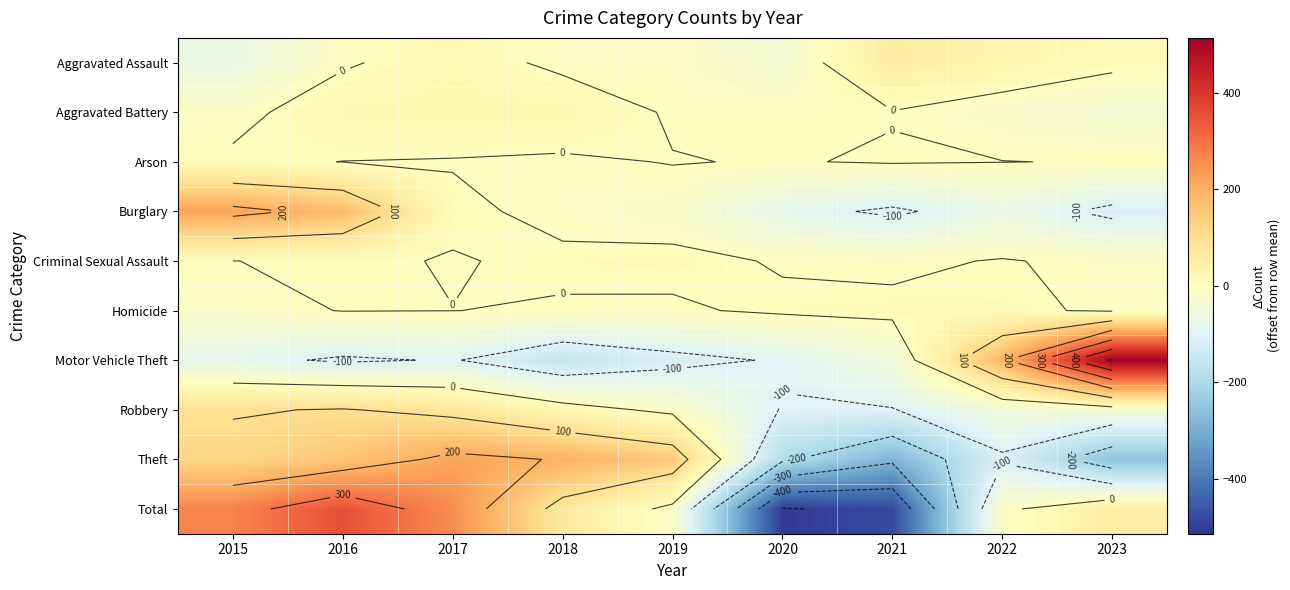

At which category is the sum across all series the highest?

2016